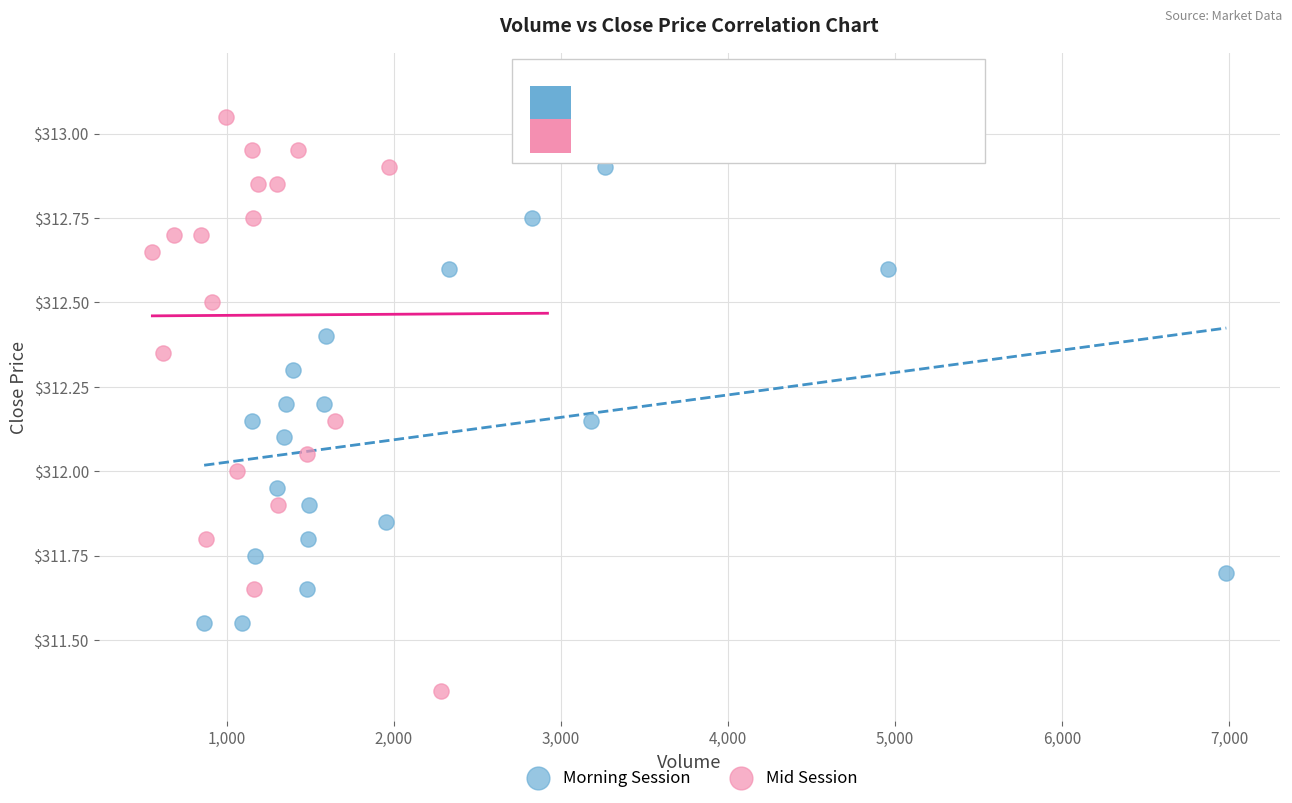

Which series contains the highest Y value?

Mid Session